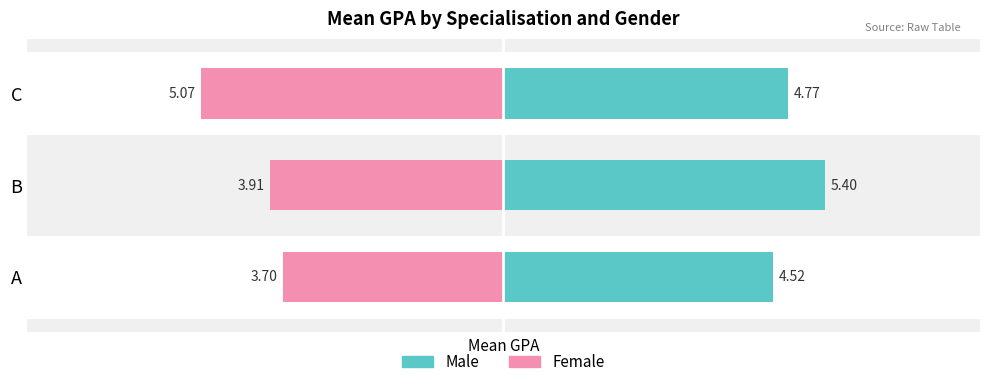

What is the spread (max minus min) of values at A?

8.2